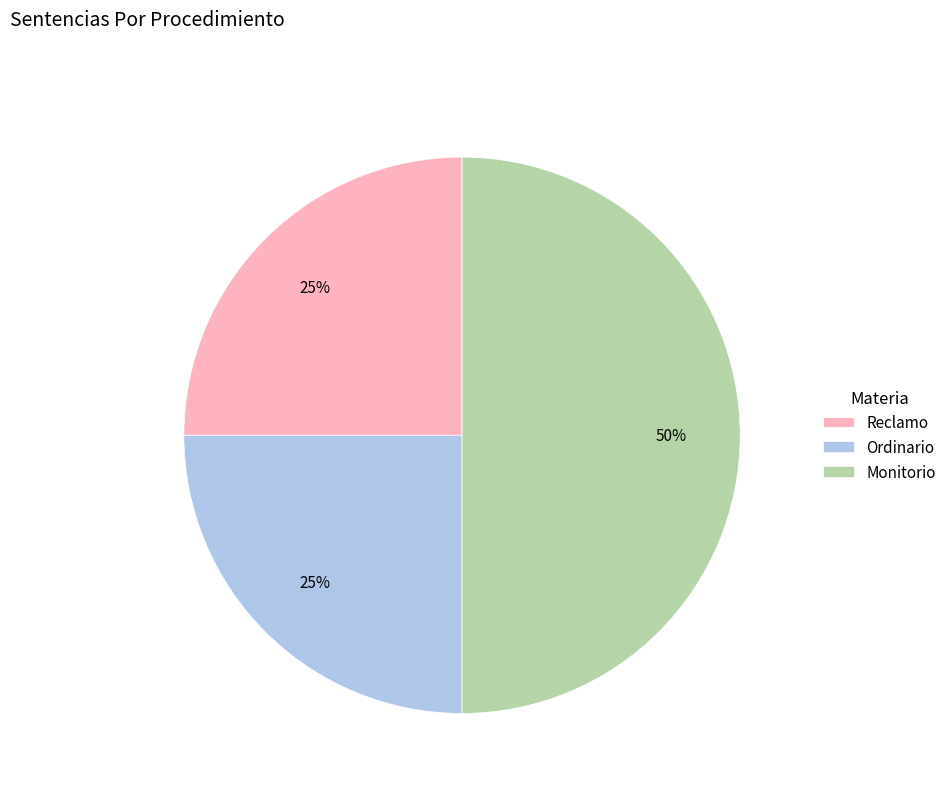

To the nearest percent, what portion does Ordinario represent?

25%